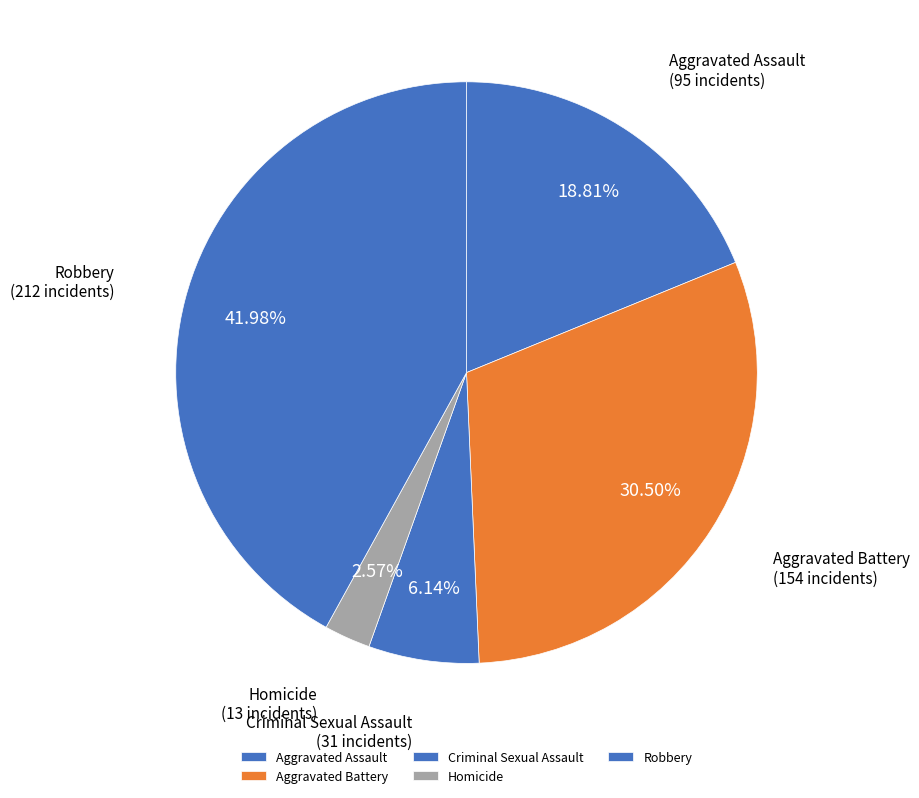

Is the sum of Aggravated Battery and Aggravated Assault greater than half?

No